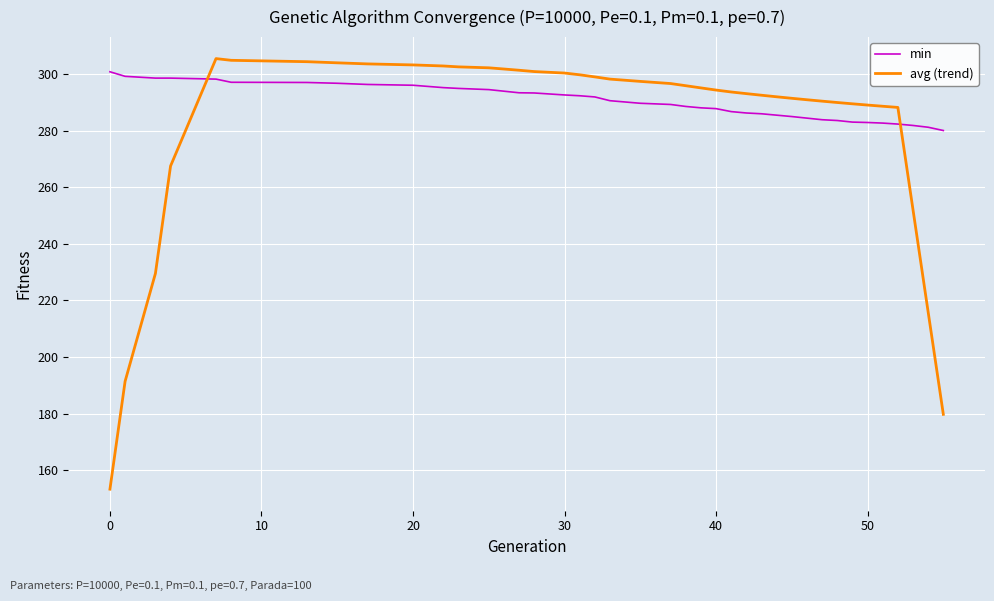

How many intersections are there between avg (trend) and min?

2